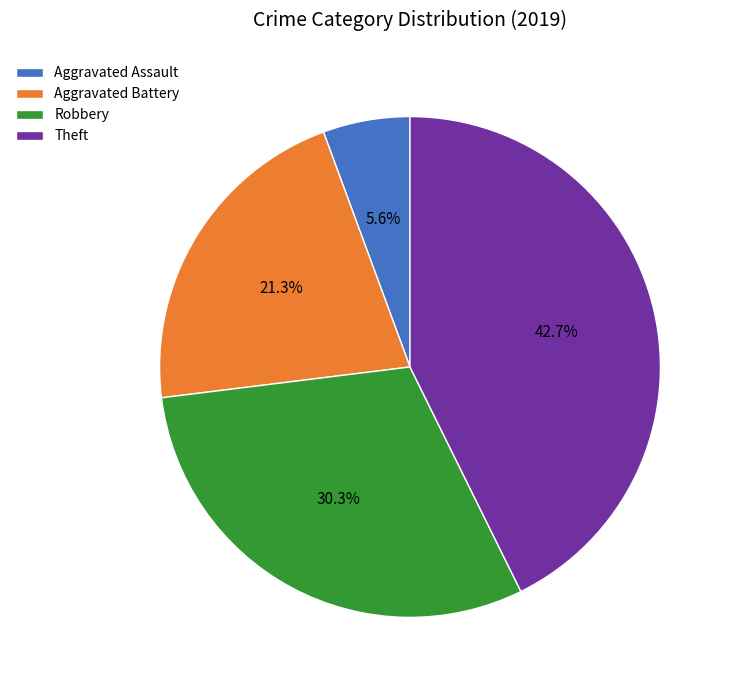

Is it true that Aggravated Battery is 21% of the pie?

True